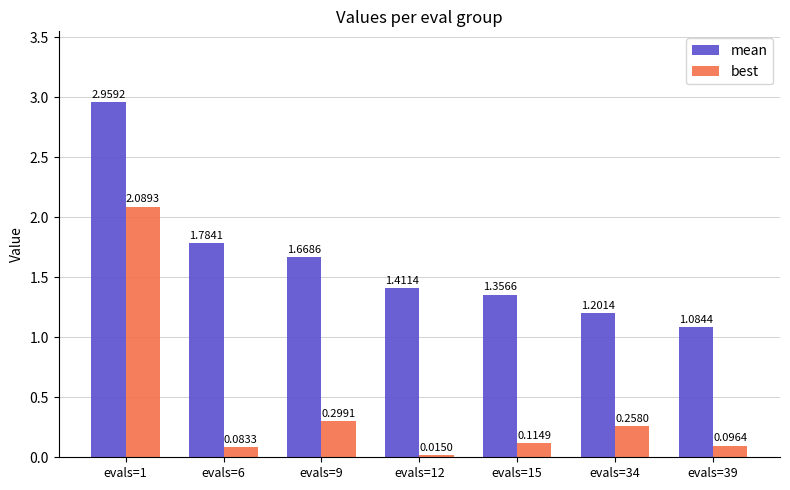

Which series has the widest spread of values?

best